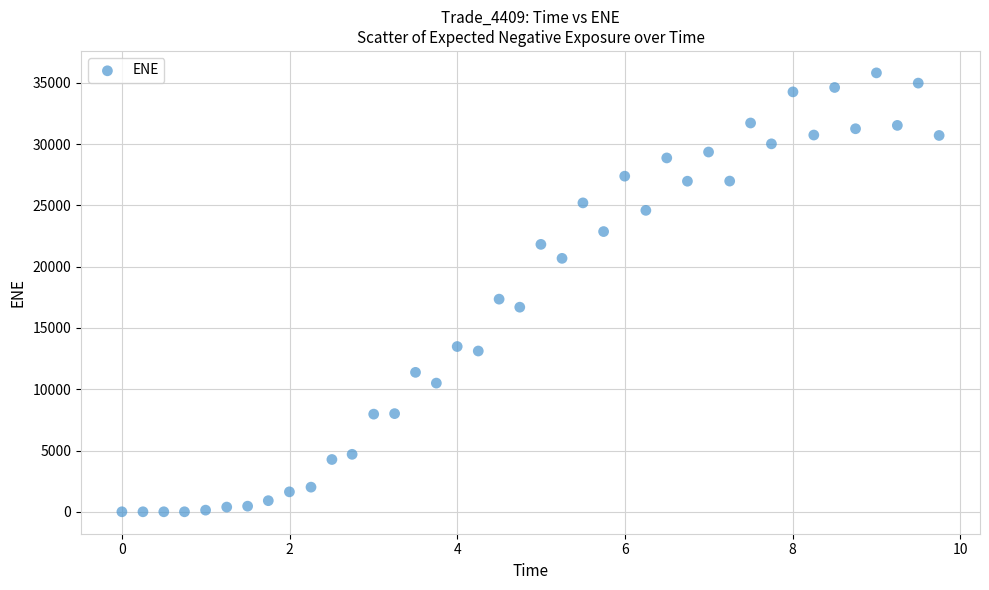

What is the range of Y values (max minus min)?

35822.2